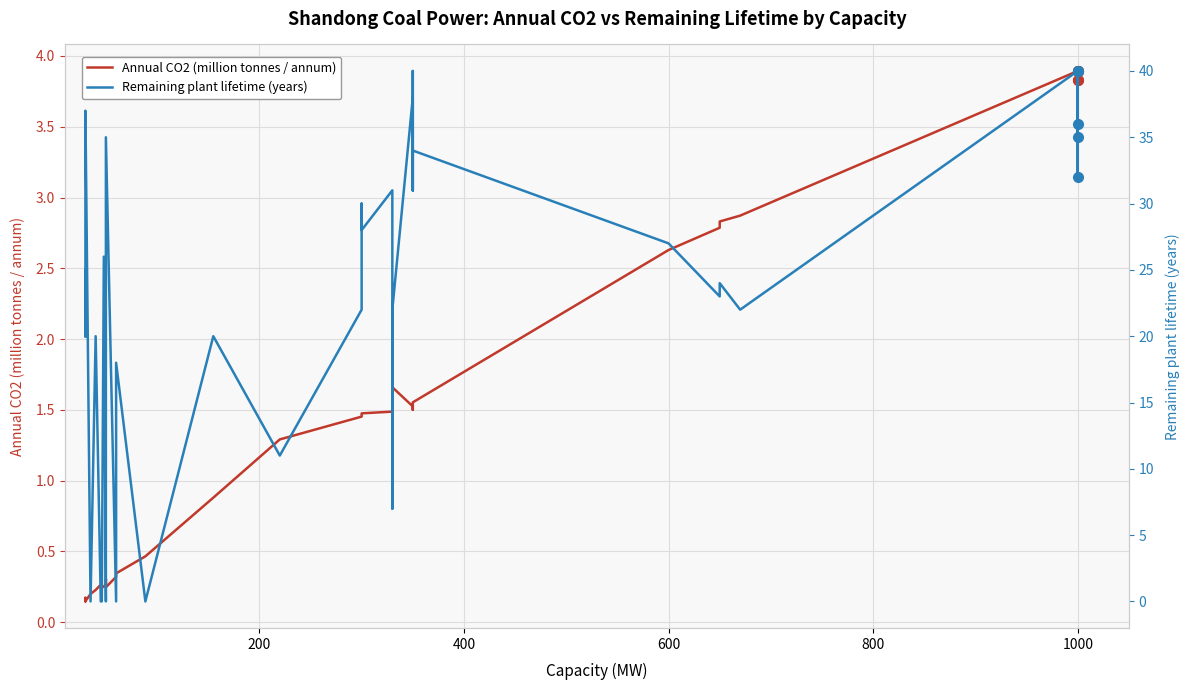

Does the chart display data point markers on the line(s)?

No